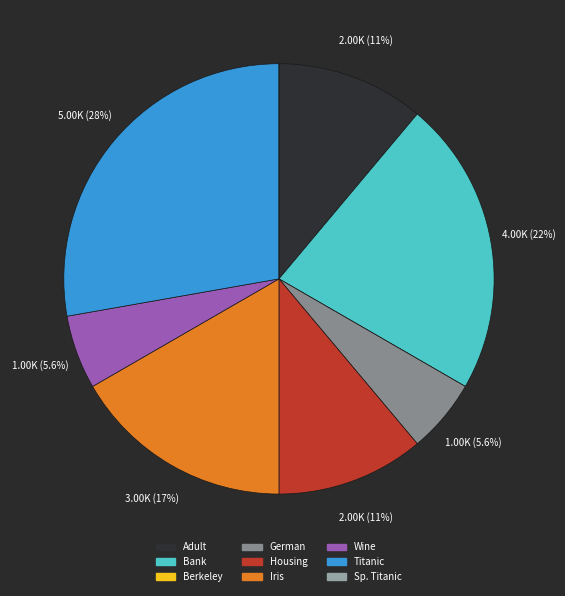

How many slices are in this pie chart?

9